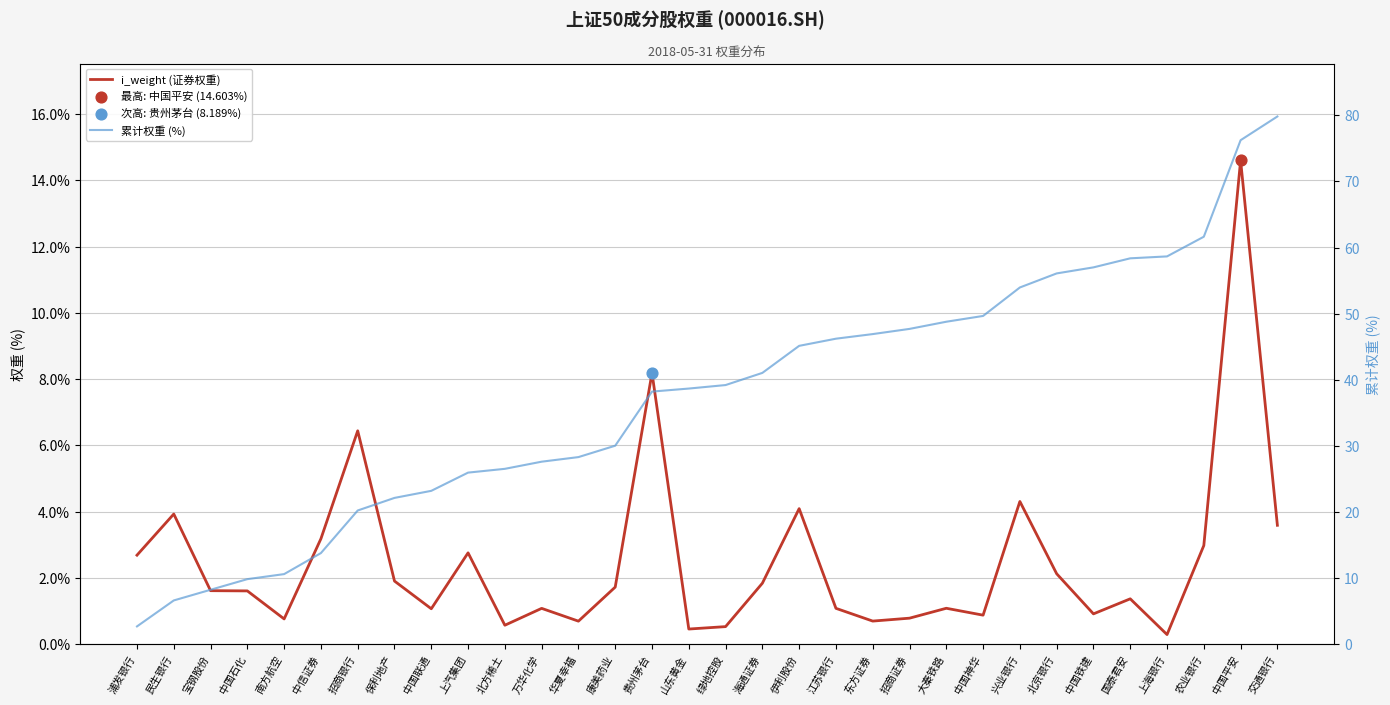

Which series has the largest Y range (max minus min)?

累计权重 (%)